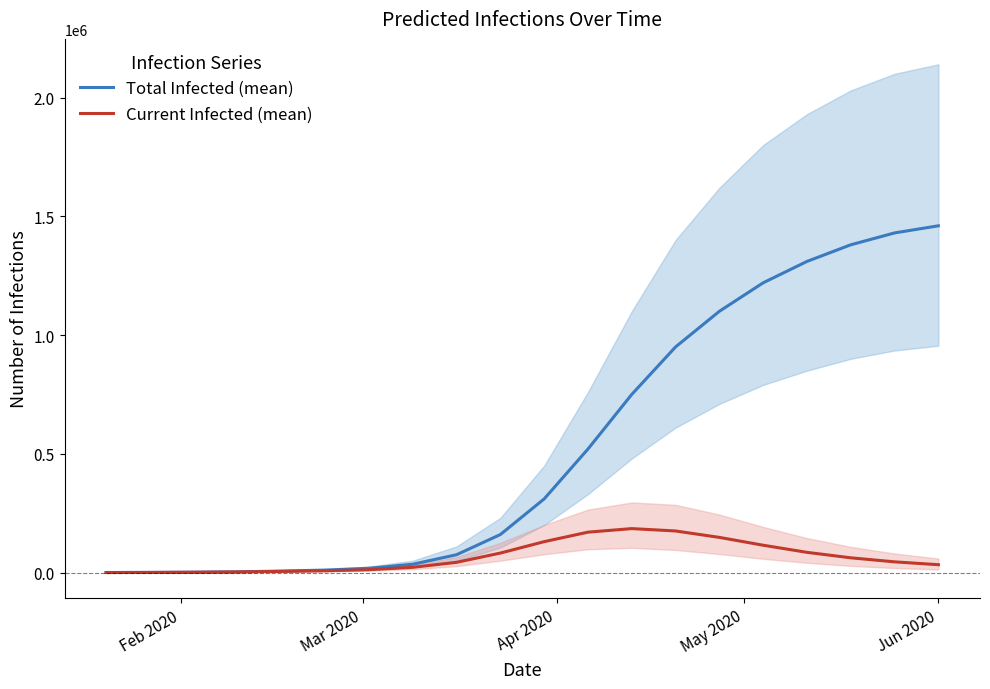

What is the highest value of the Total Infected (mean) series?

1460000